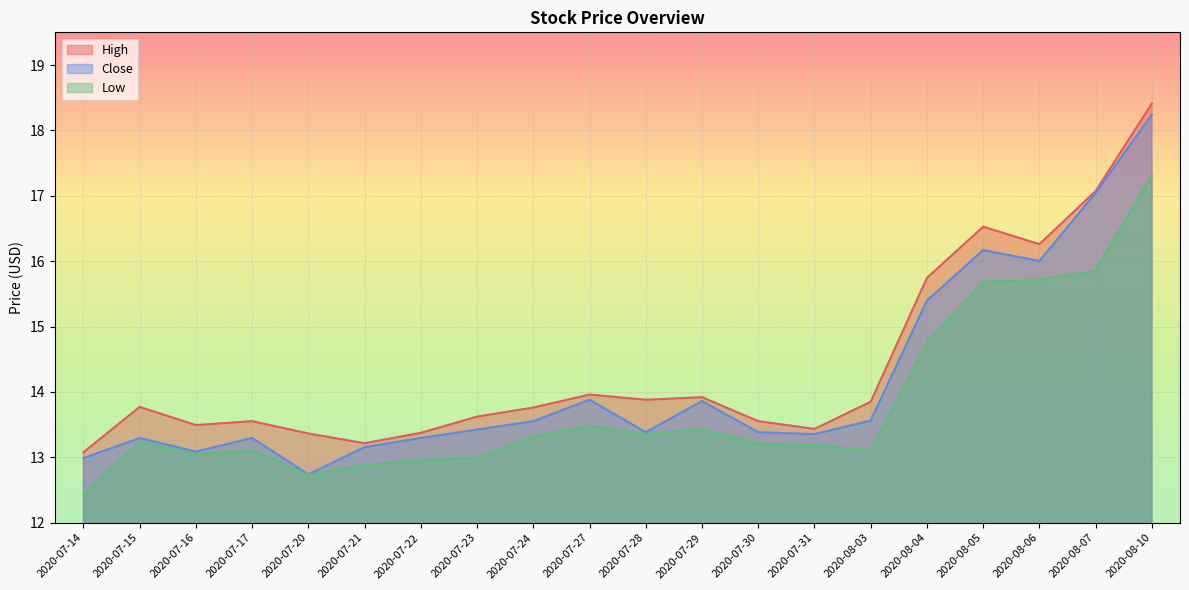

What is the value of the High point at the 10th from the left?

14.0